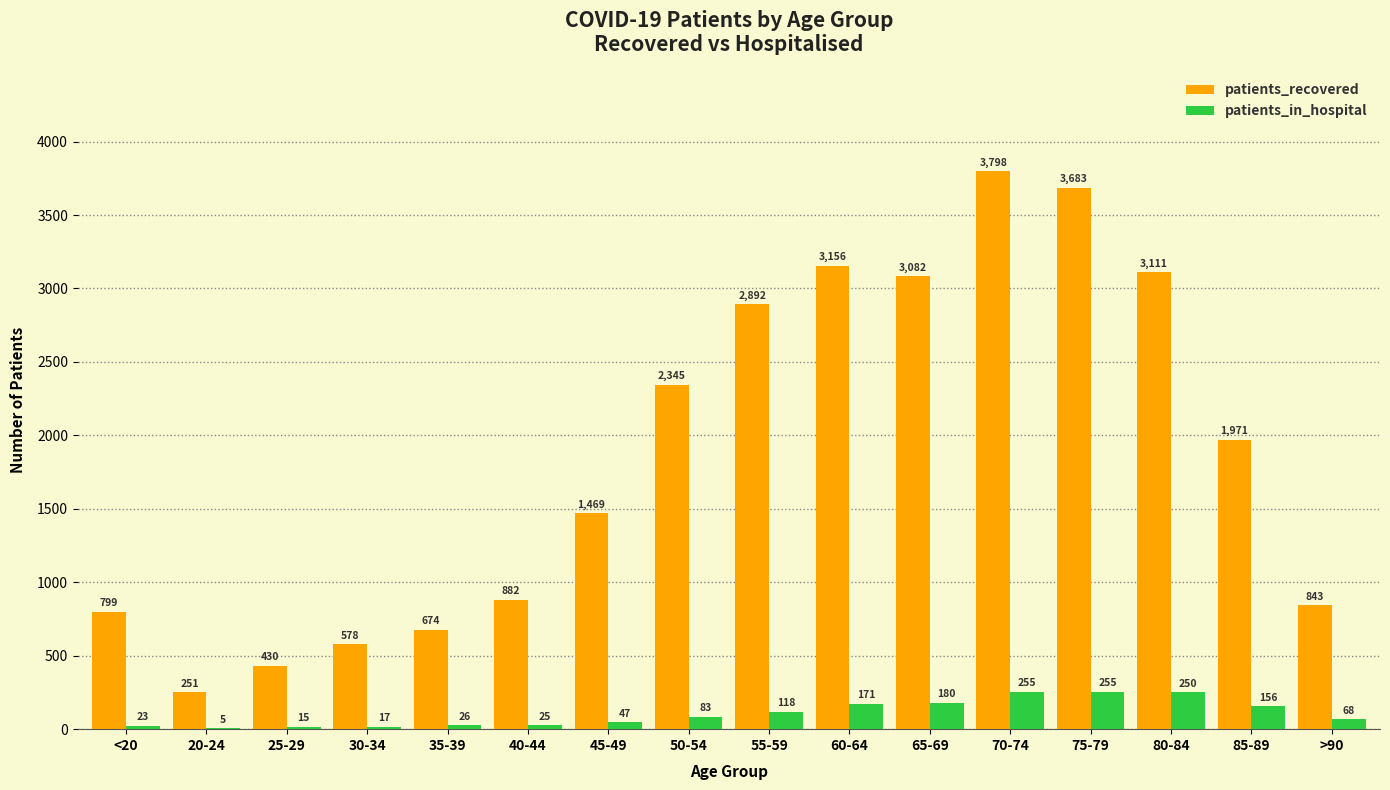

What is the spread (max minus min) of values at 45-49?

1422